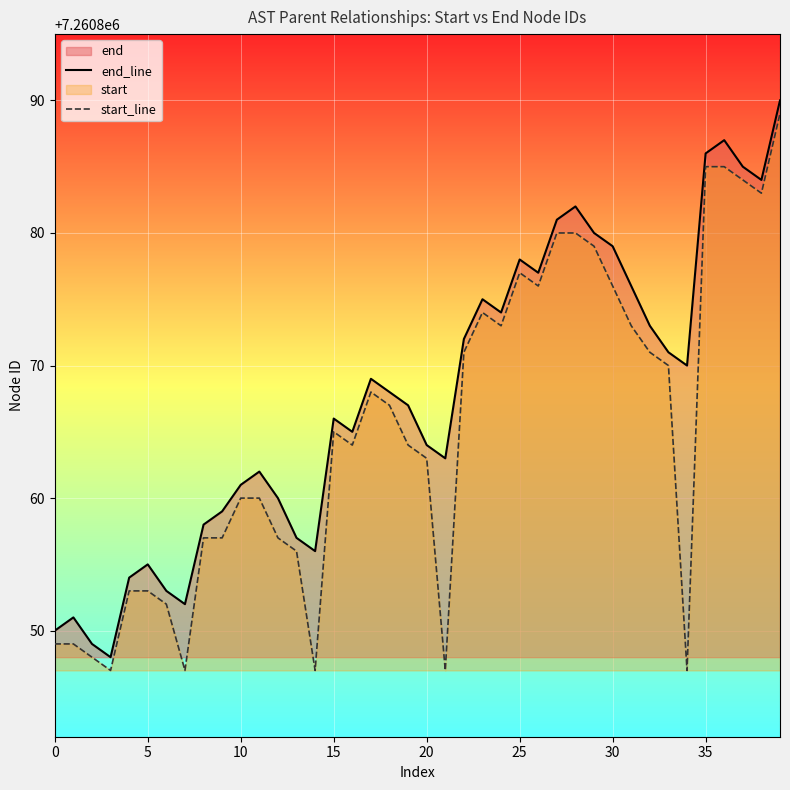

Is it true that end_line equals 7260884 at 38?

True